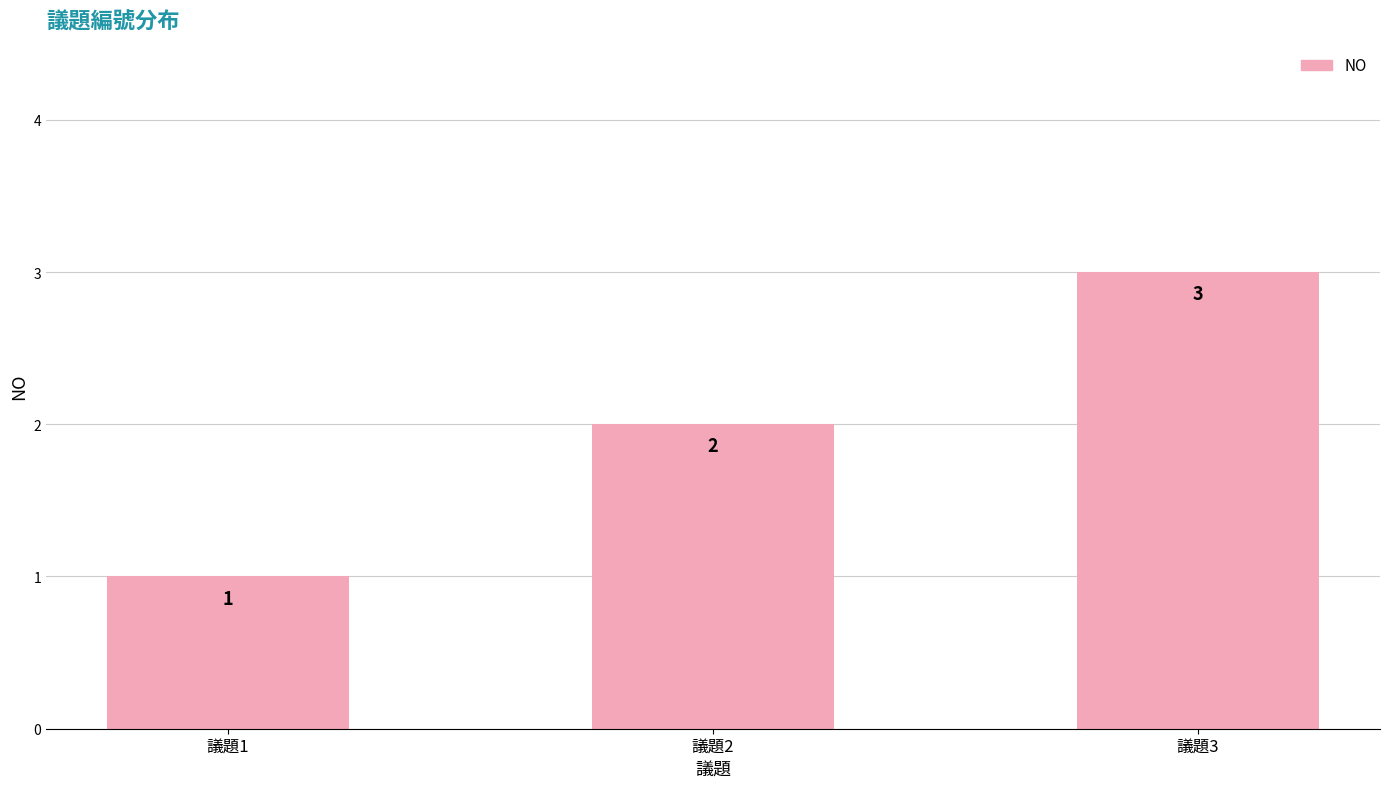

Is it true that the value at 議題2 is 1?

False